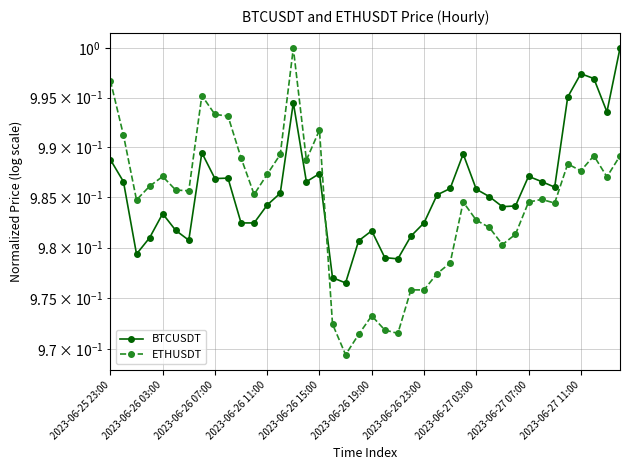

Rank the series by their maximum value, from lowest to highest.

BTCUSDT, ETHUSDT